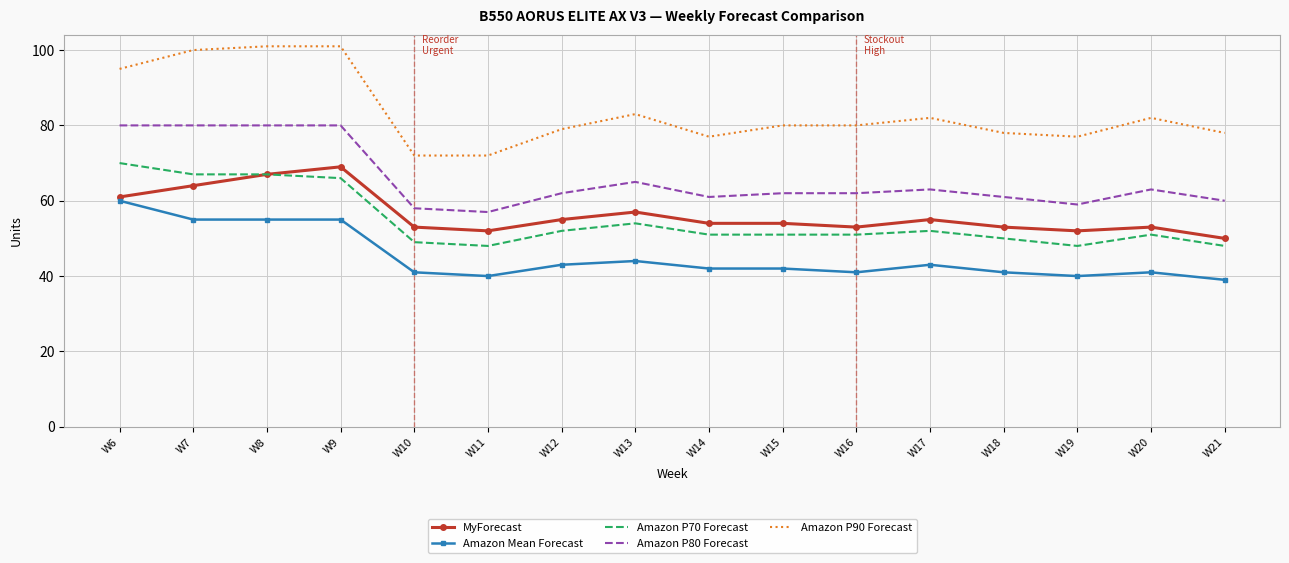

What is the minimum value for Amazon P80 Forecast?

57